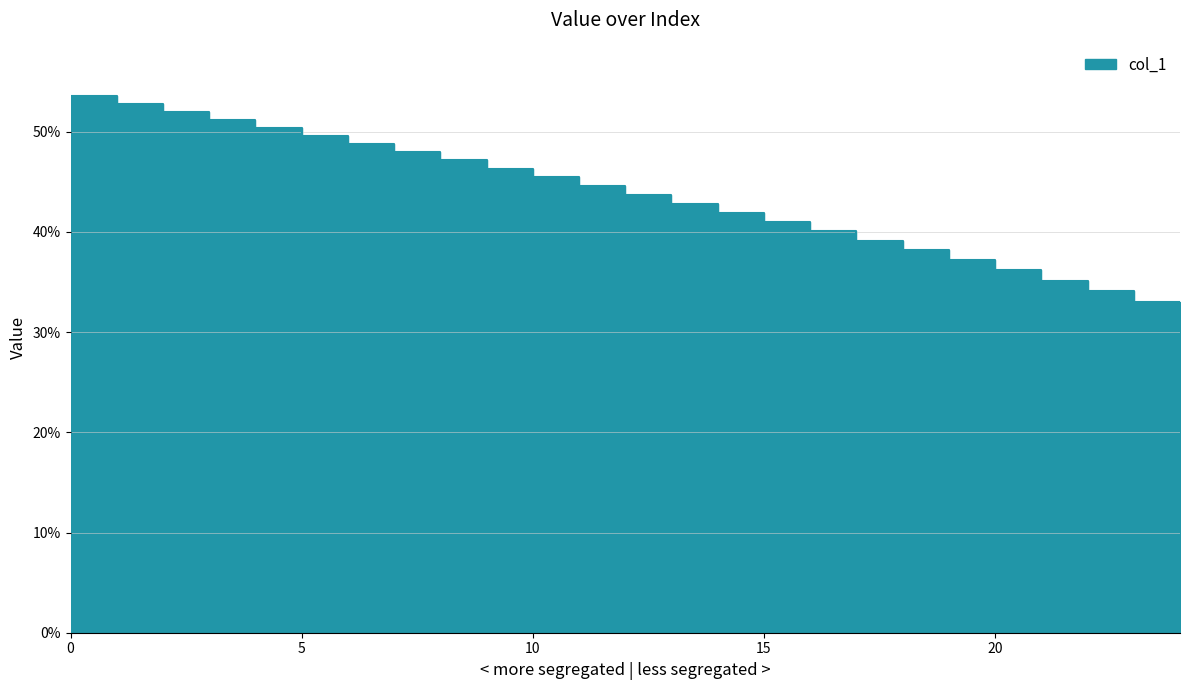

What is the sum of the values at 13 and 24?

74.7